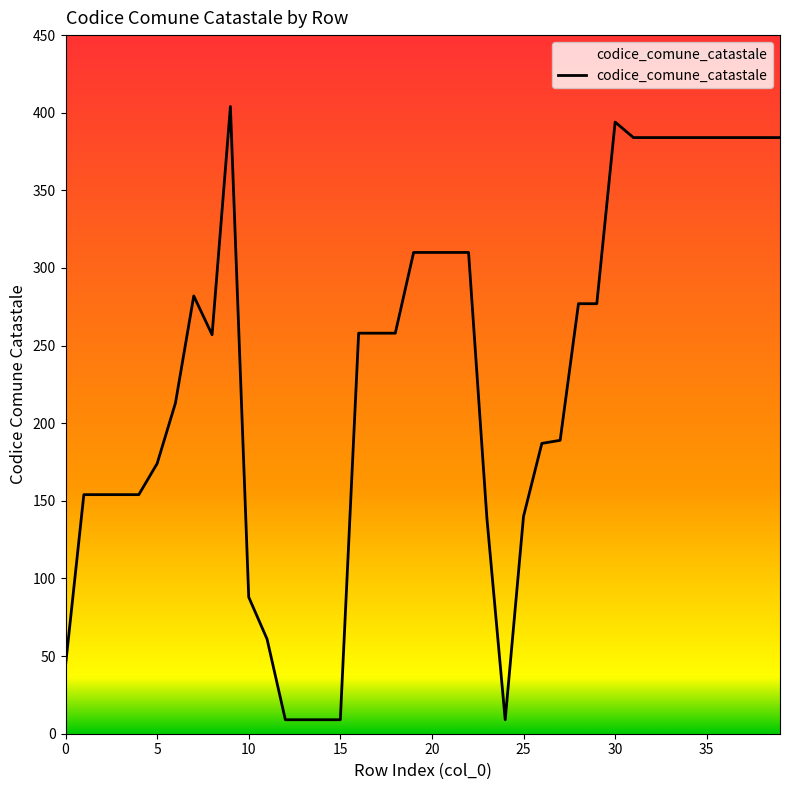

How many categories are shown in the chart?

40